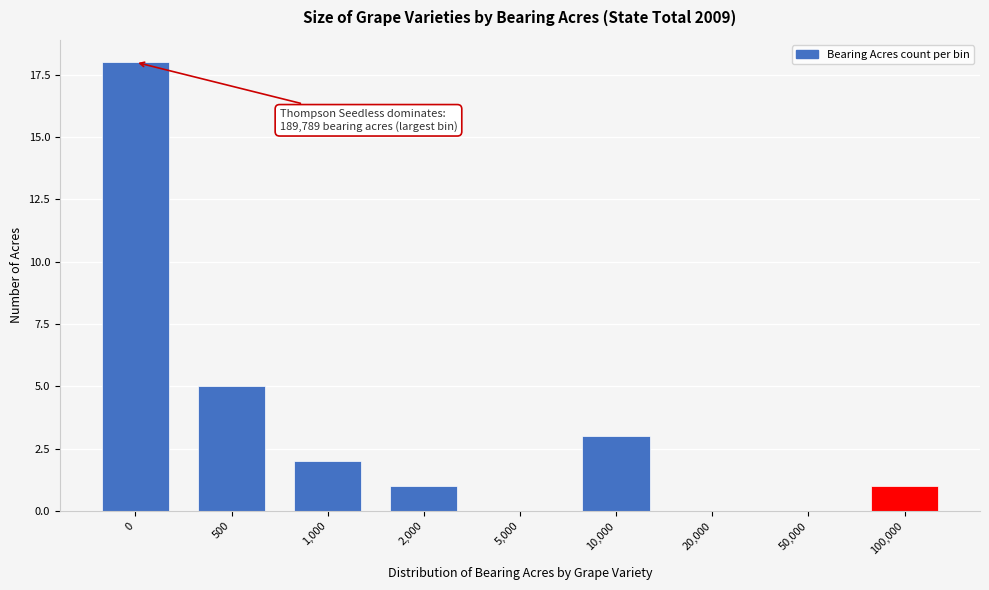

Reading left to right, list all the values displayed in this chart.

0=18	500=5	1,000=2	2,000=1	5,000=0	10,000=3	20,000=0	50,000=0	100,000=1